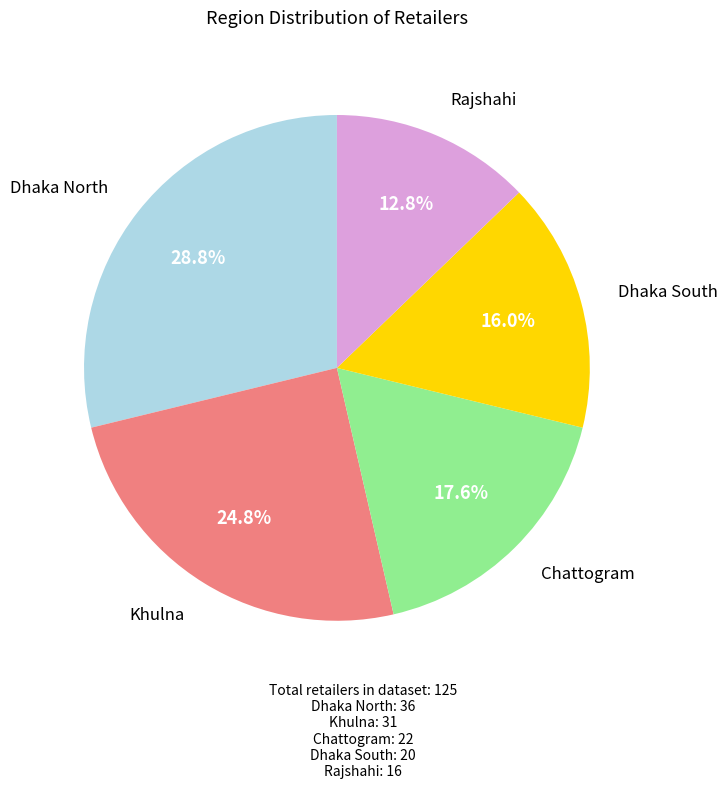

Combined, what portion of the pie is Chattogram and Khulna?

42.4%